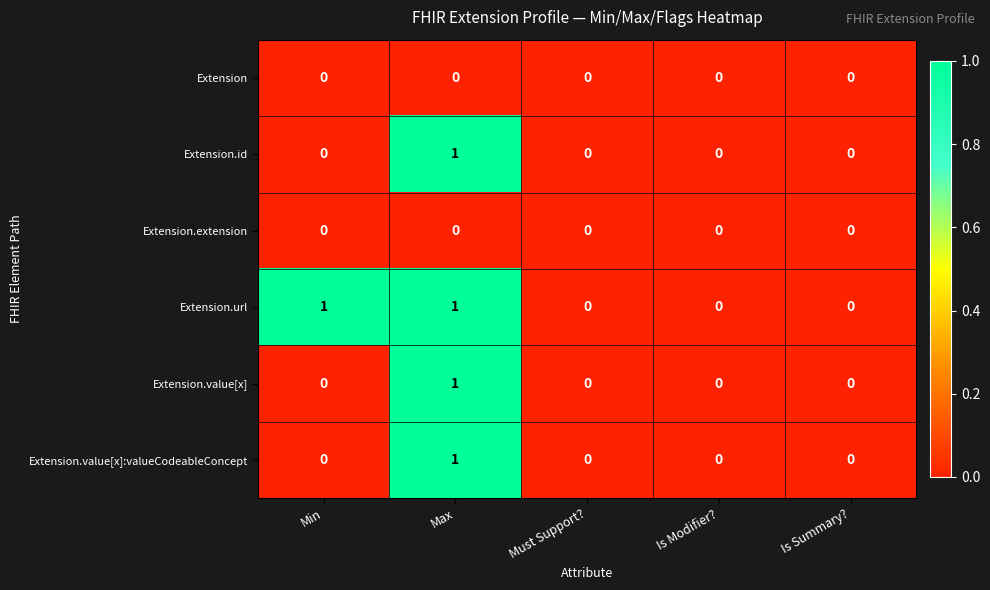

Which series changed the most between Min and Is Summary??

Extension.url